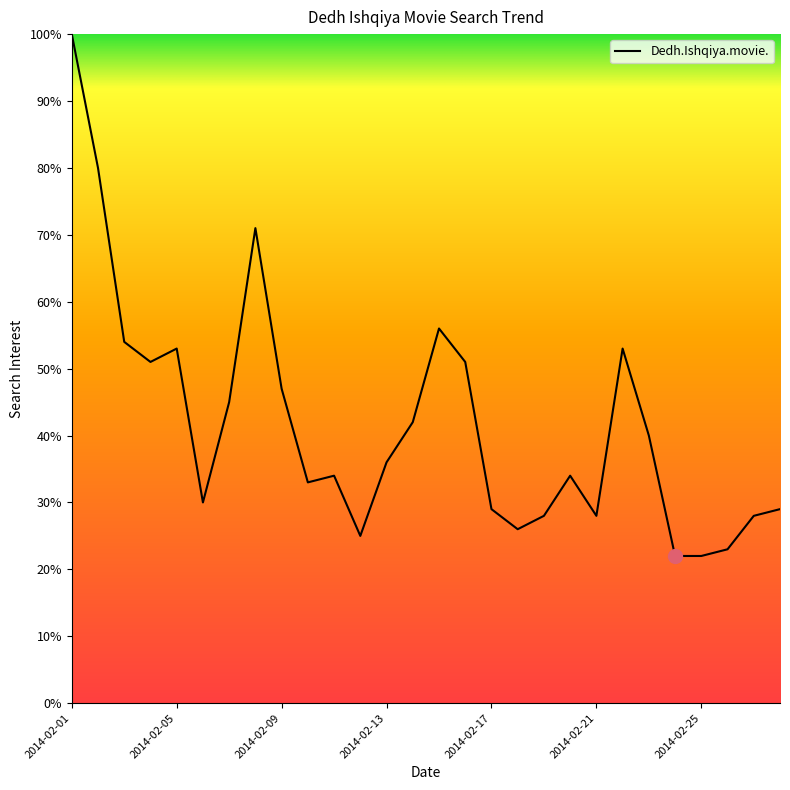

What is the maximum value shown in the chart?

100